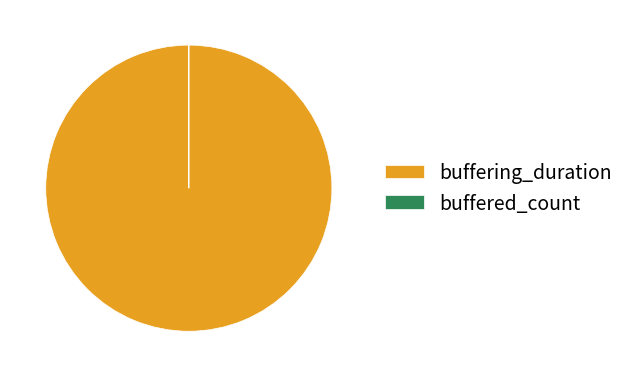

The buffering_duration slice represents 91% of the pie. True or false?

False